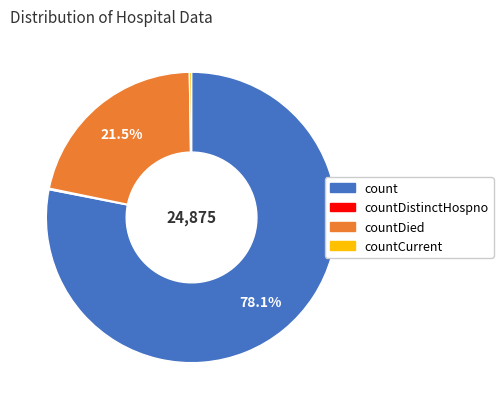

Is there a majority slice in this chart?

Yes